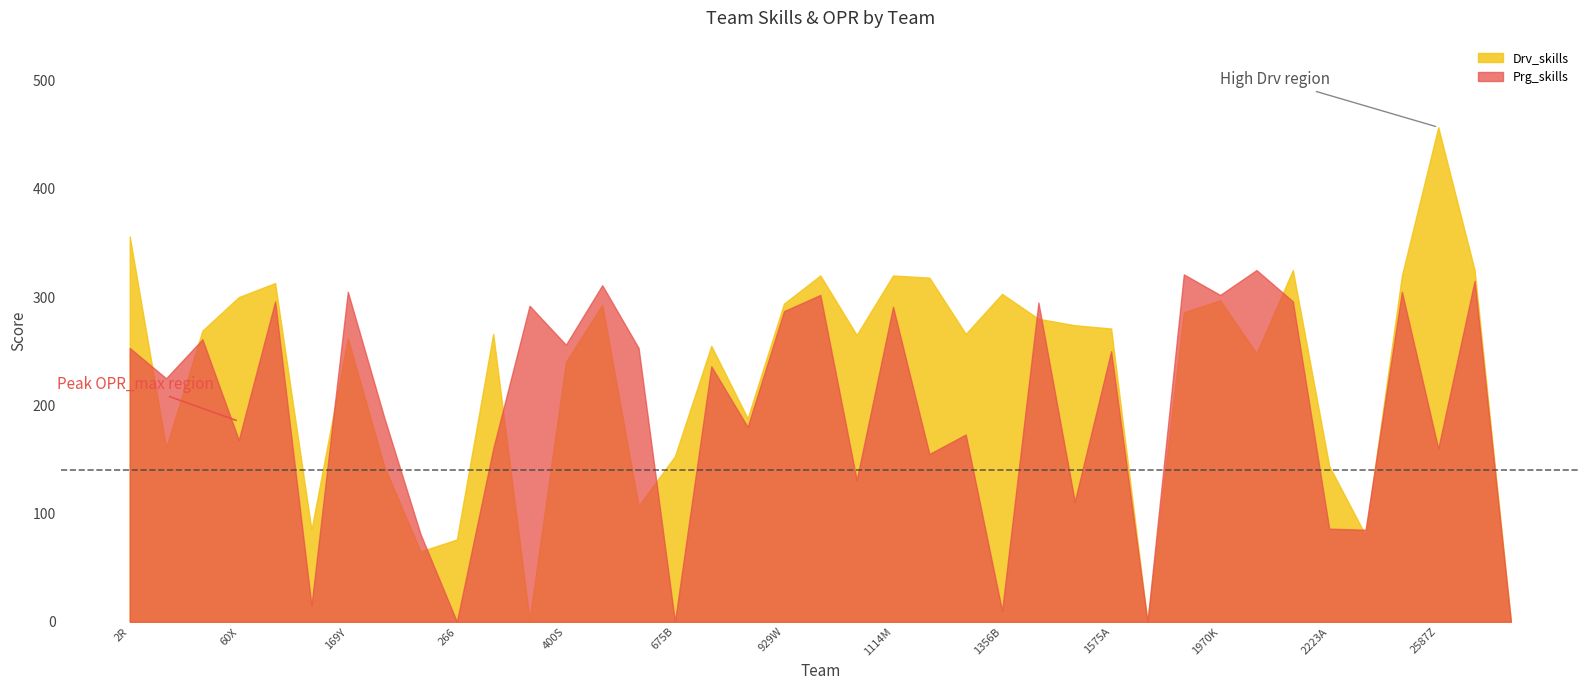

The Drv_skills series shows 271 at 1575A. True or false?

True